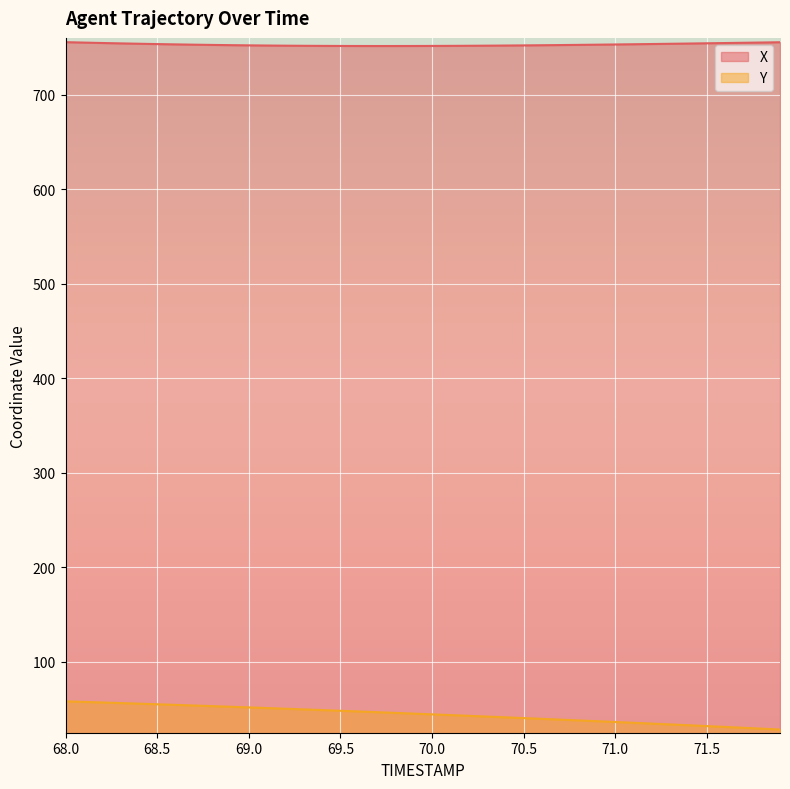

Where does the Y series first go above 45?

68.0